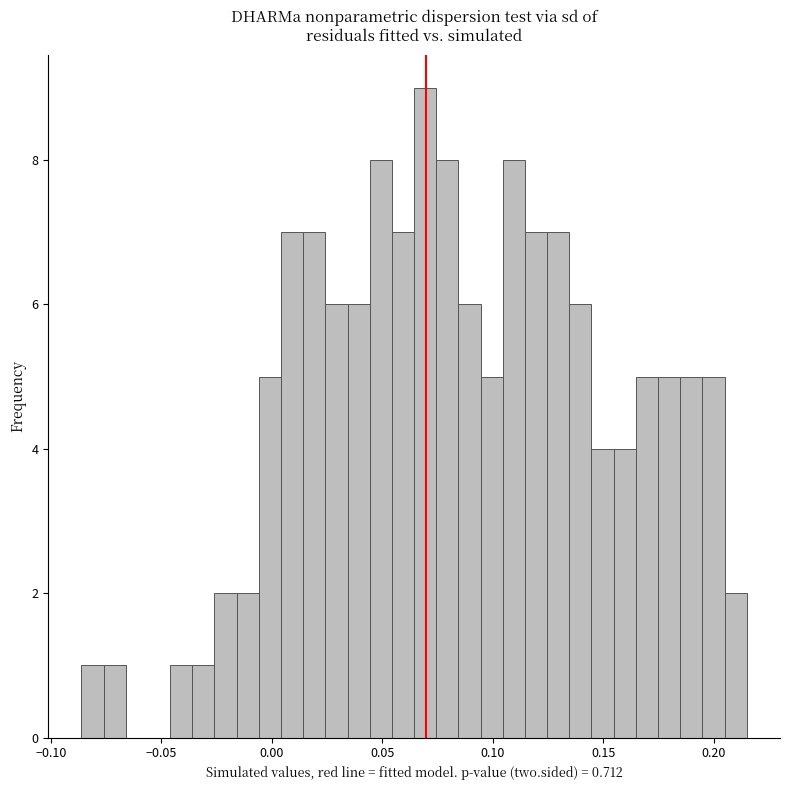

Read against the x-axis, roughly where is the centre of the tallest bar?

0.070